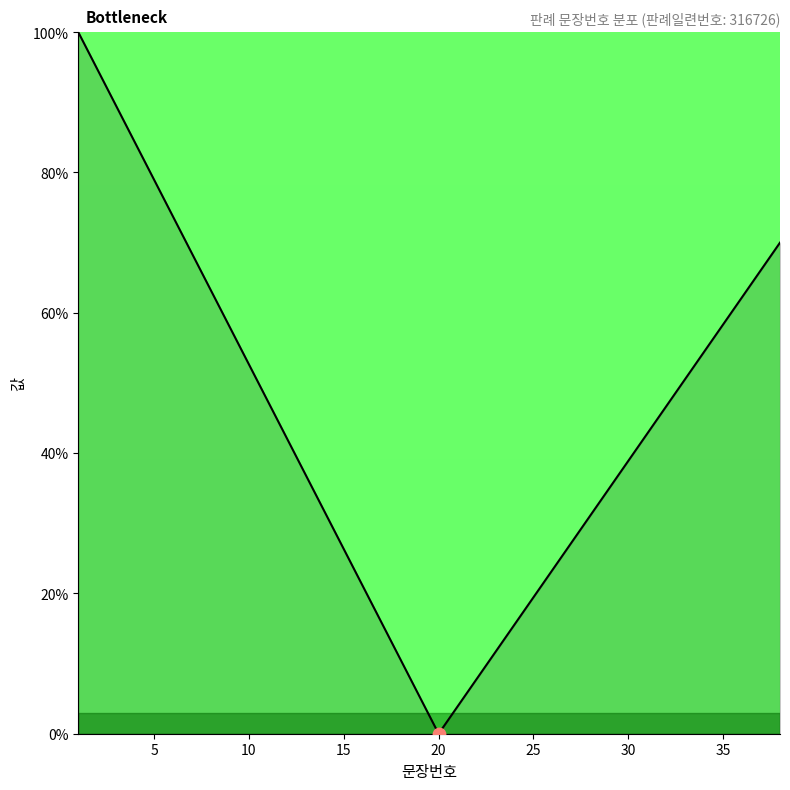

What is the difference between the maximum and minimum values?

100.0